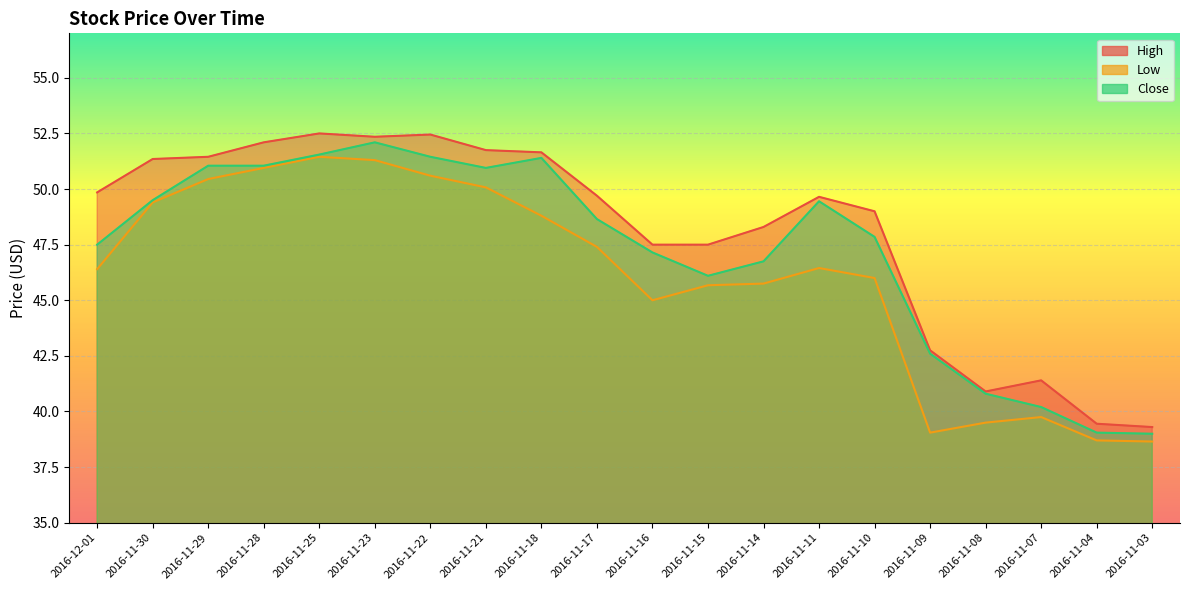

What is the label of the 18th point from the left?

2016-11-07